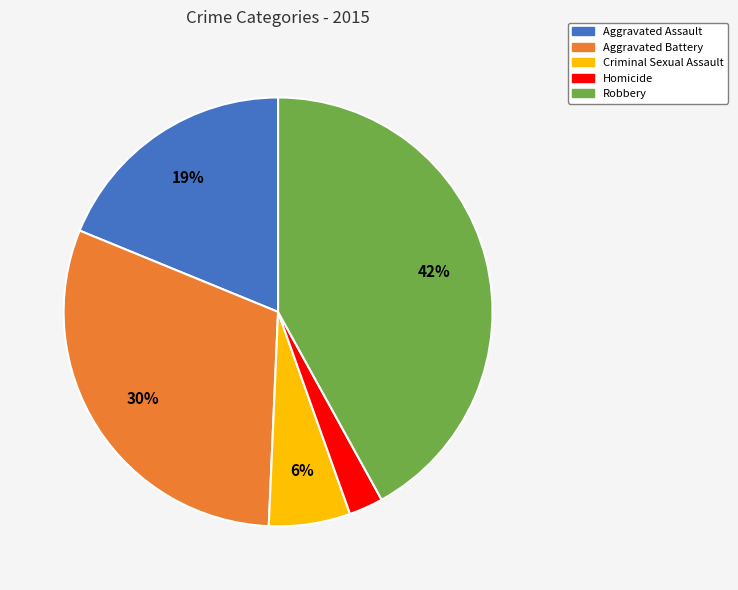

Rank the categories by value from highest to lowest.

Robbery, Aggravated Battery, Aggravated Assault, Criminal Sexual Assault, Homicide